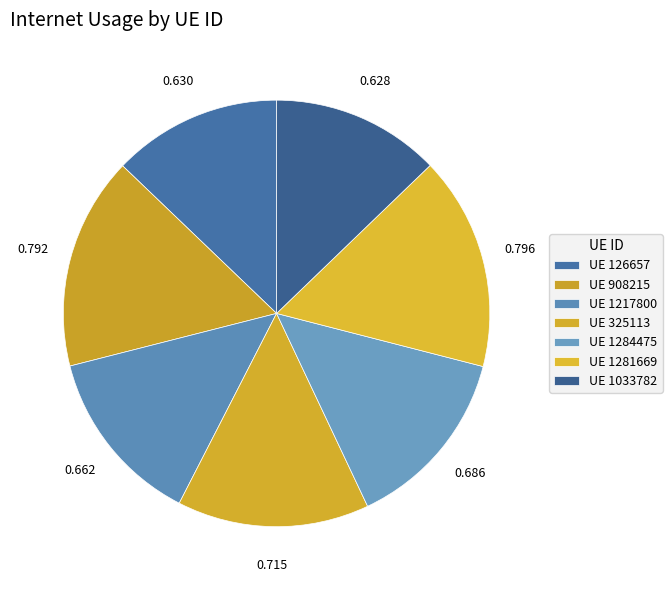

To the nearest percent, what is the difference between the largest and smallest slice percentages?

3%